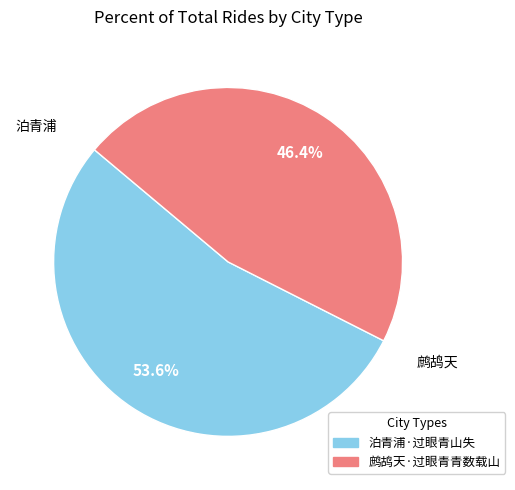

What is the smallest slice in the pie chart?

鹧鸪天·过眼青青数载山